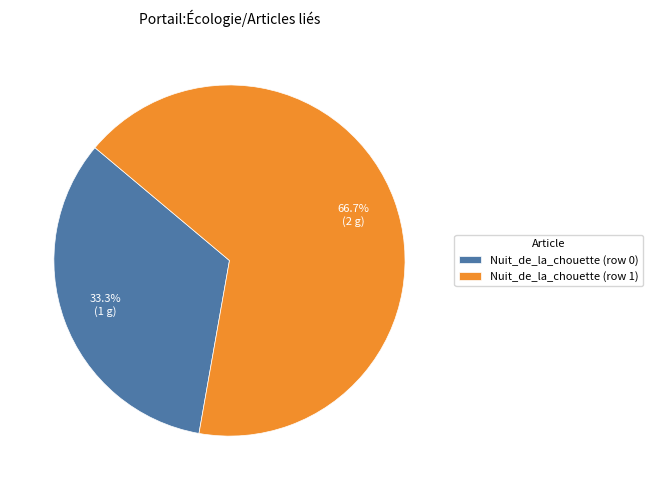

Rank the categories by value from lowest to highest.

Nuit_de_la_chouette (row 0), Nuit_de_la_chouette (row 1)